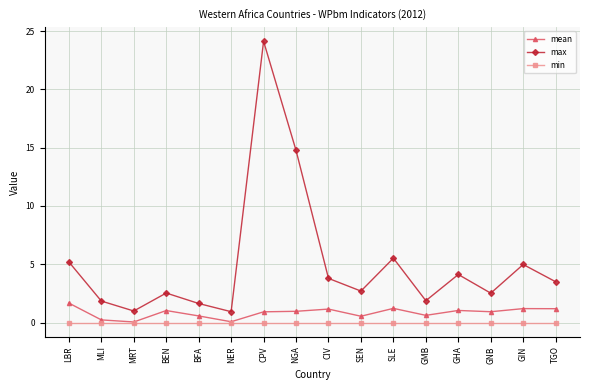

True or false: max and mean intersect in this chart.

False